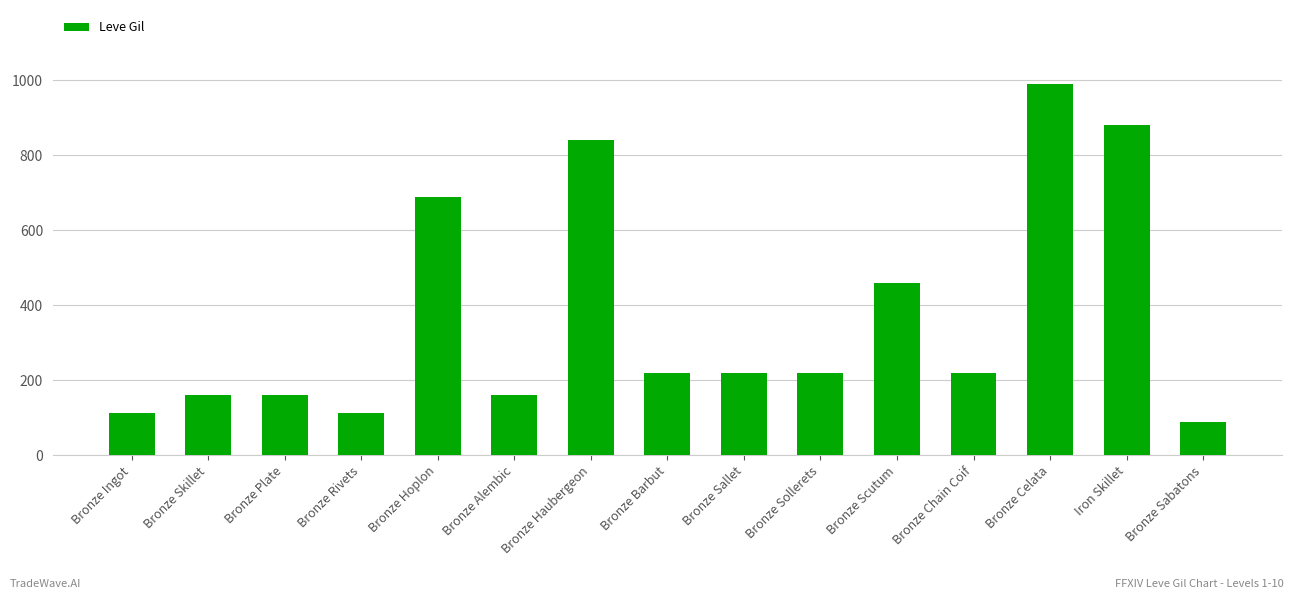

At which label is the value closest to 540?

Bronze Scutum